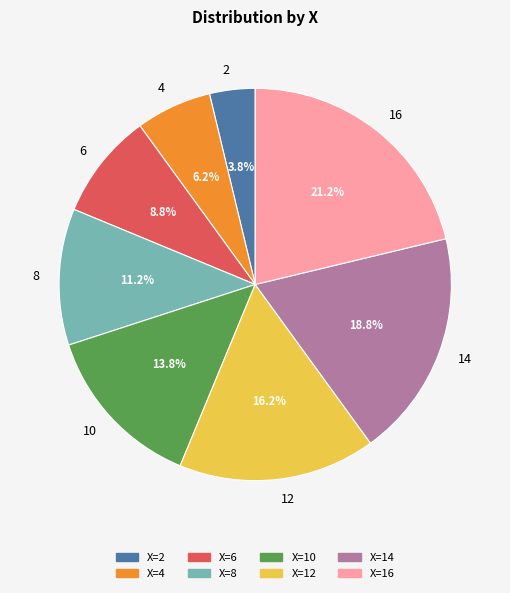

True or false: 6 accounts for 15% of the total.

False